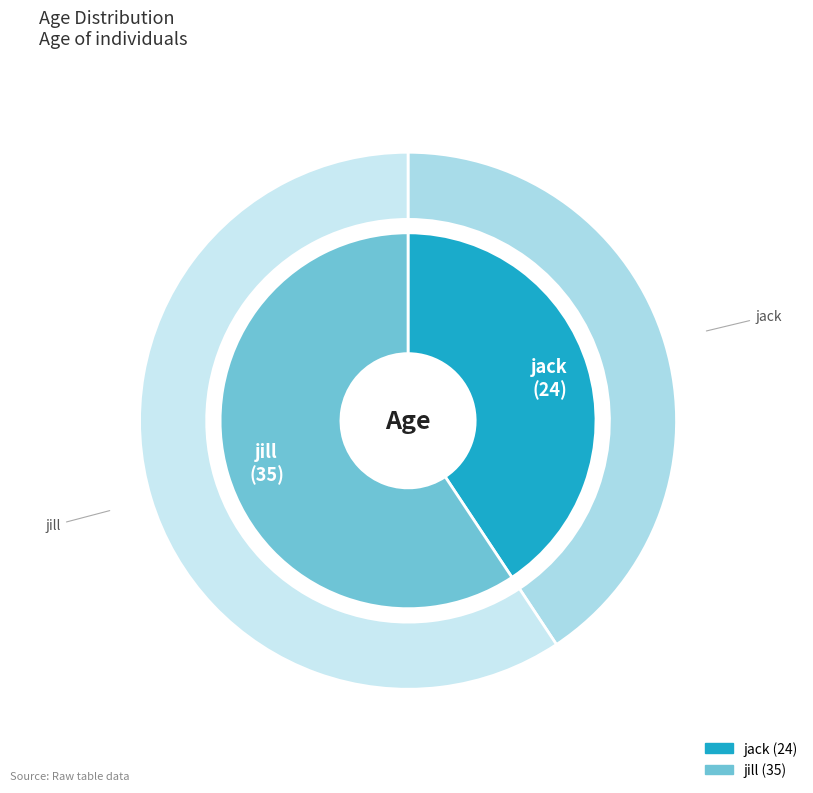

Which category accounts for the majority?

jill